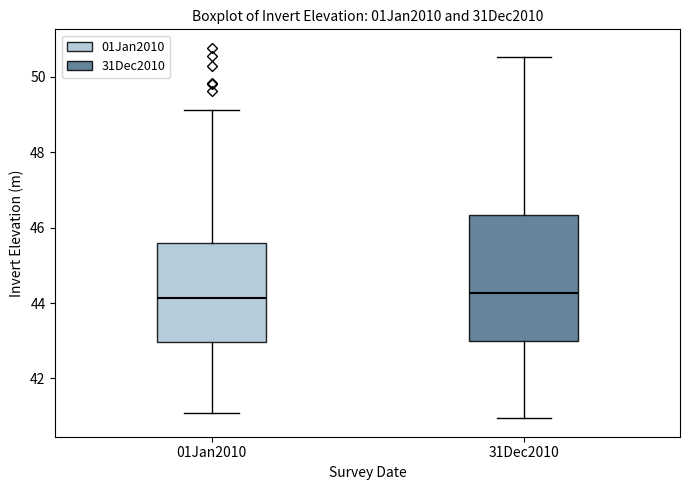

Comparing the boxes themselves (not the whiskers), which one is the tallest?

31Dec2010